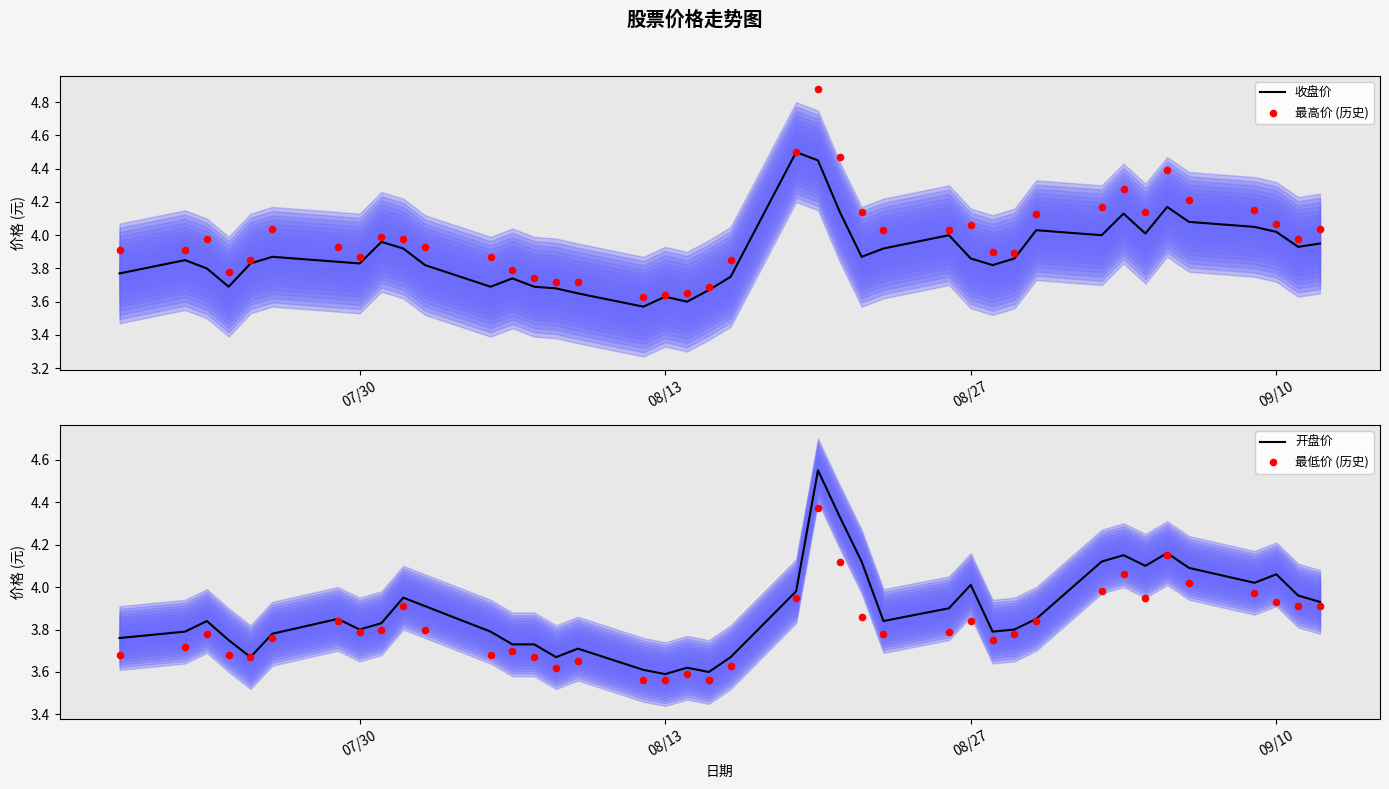

Is it true that 收盘价 equals 6.9 at 08/27?

False